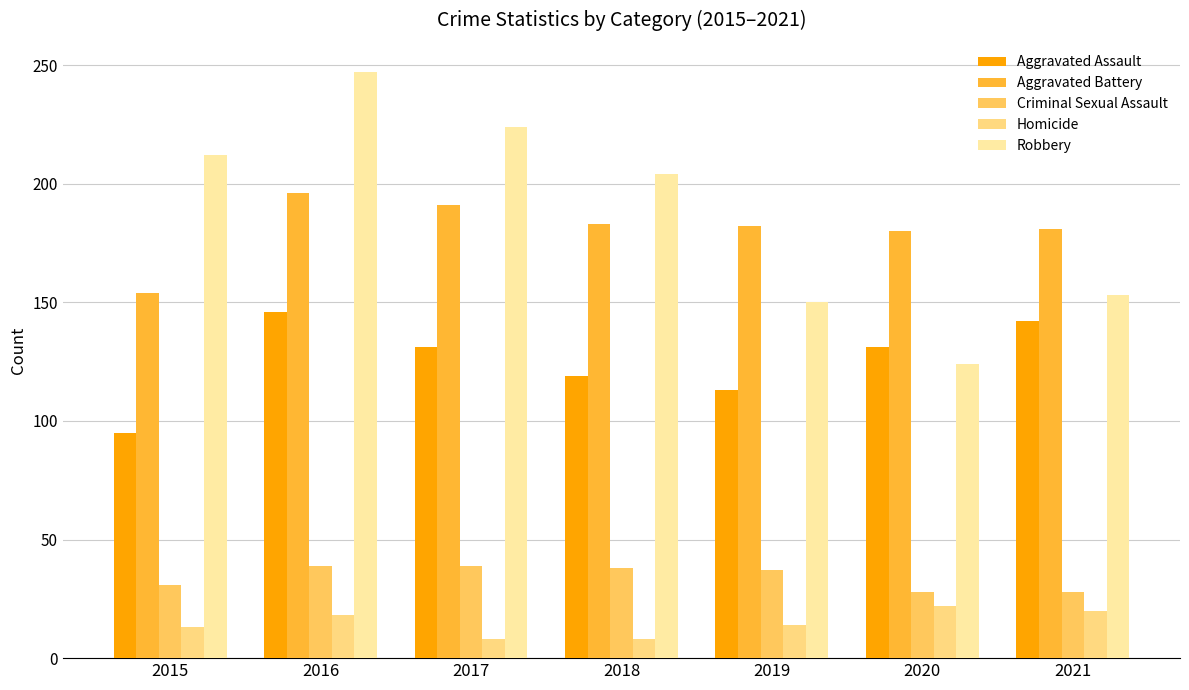

How many data points in Aggravated Assault are less than 131?

3